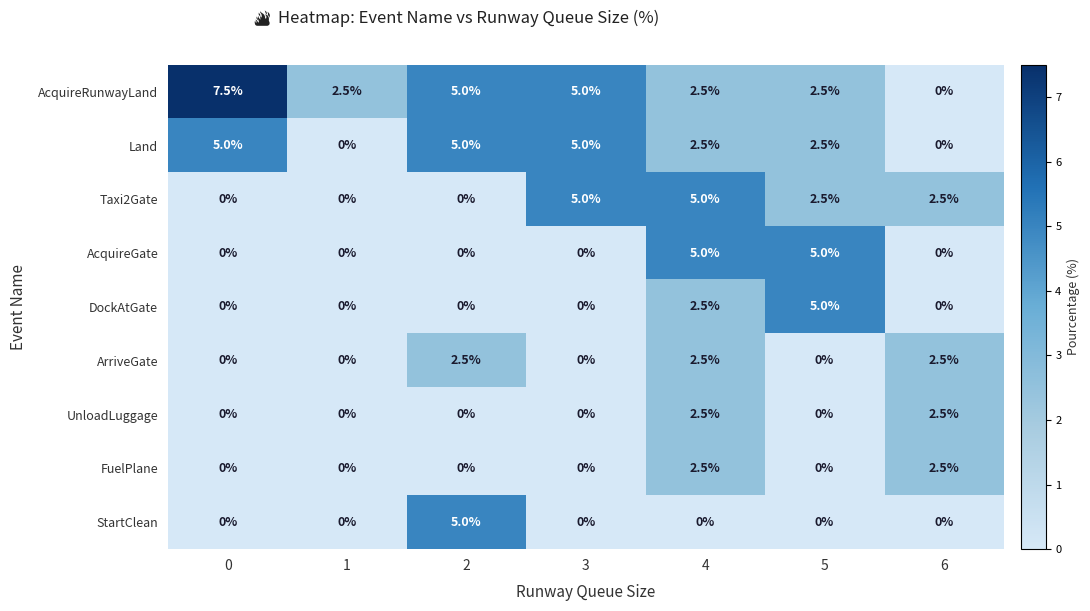

What is the greatest value displayed?

7.5